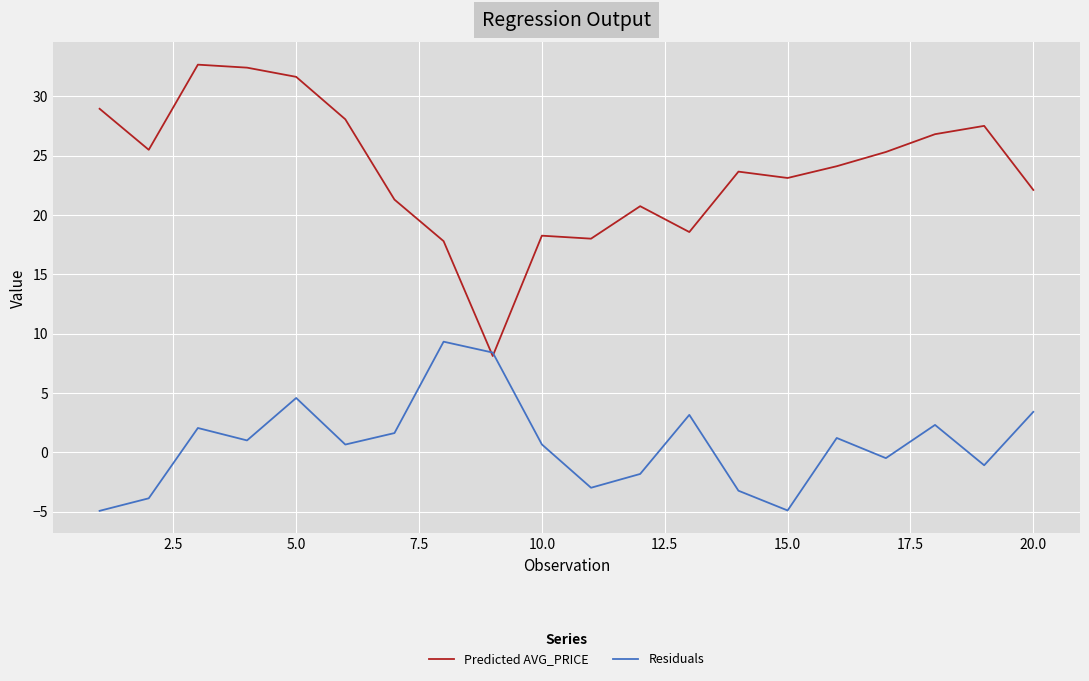

Which series has the widest spread of values?

Predicted AVG_PRICE